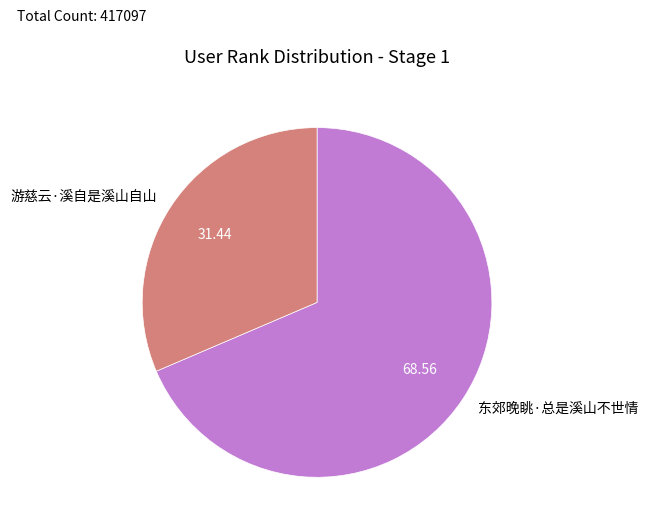

Which has a higher value, 东郊晚眺·总是溪山不世情 or 游慈云·溪自是溪山自山?

东郊晚眺·总是溪山不世情